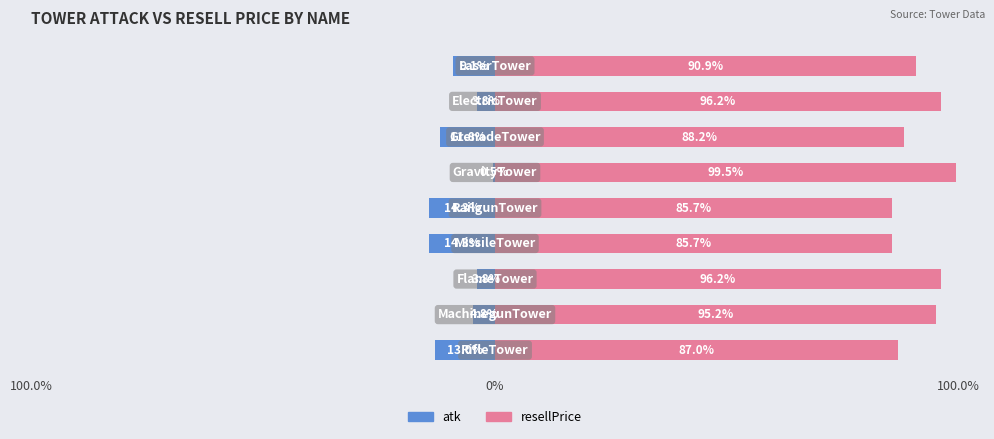

Which series has the largest total across all categories?

resellPrice